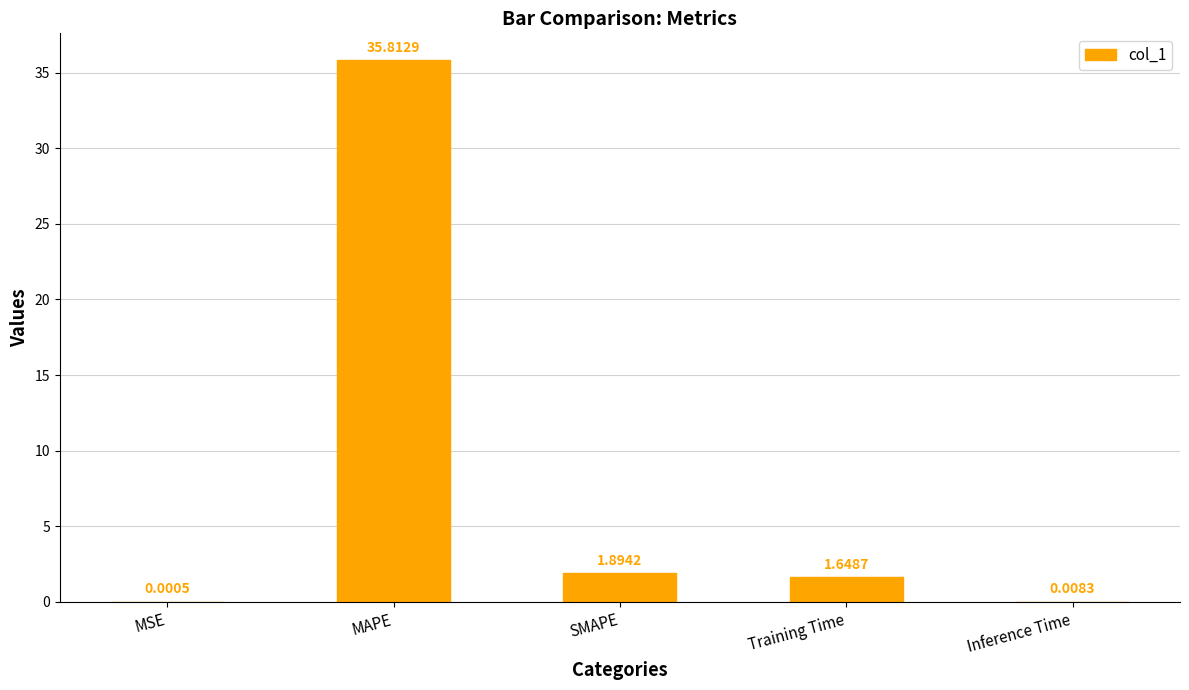

Which has a higher value, SMAPE or MSE?

SMAPE